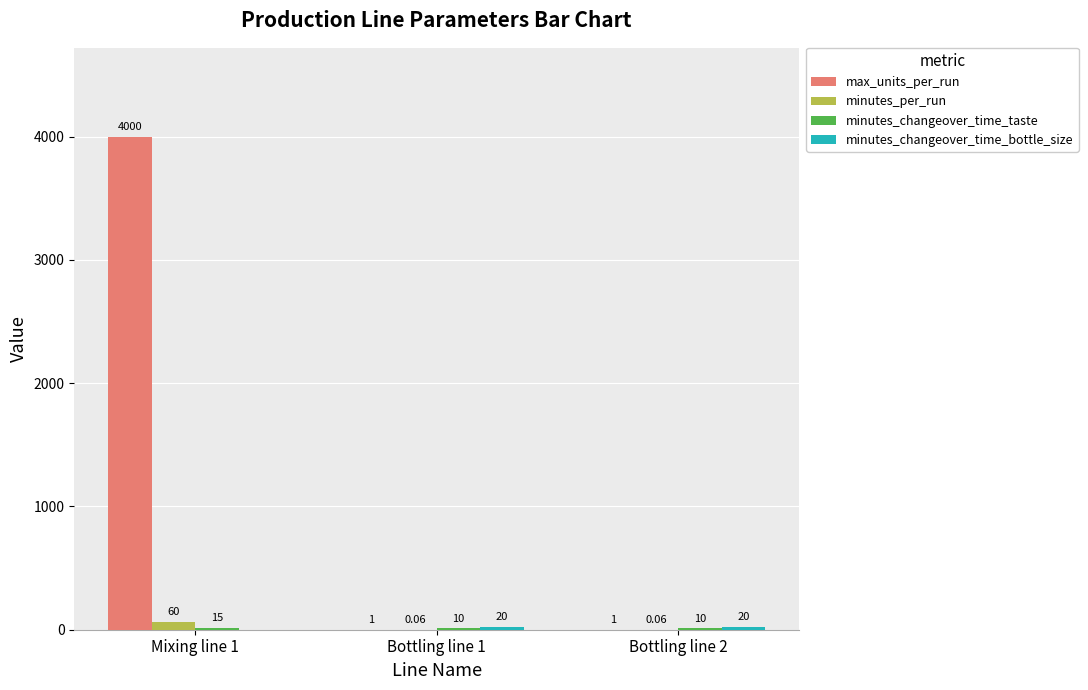

Which category has the highest value across all series?

Mixing line 1